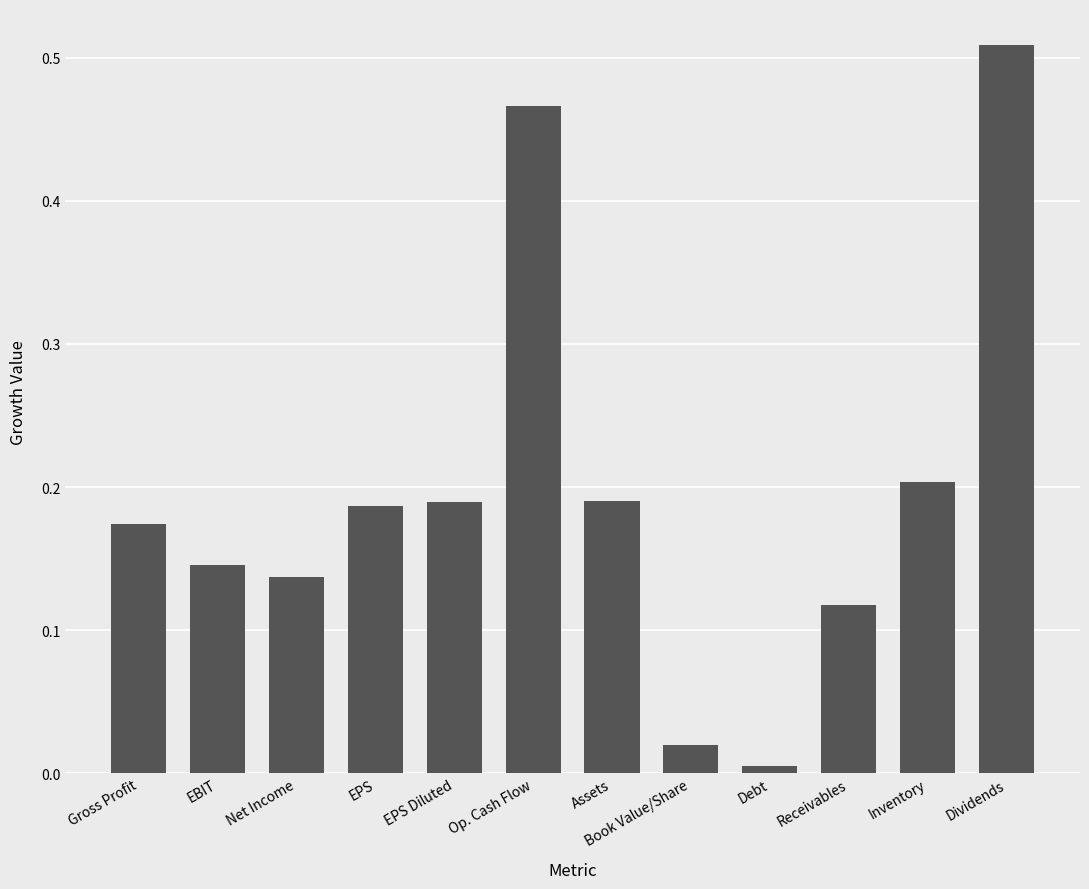

Which label corresponds to the smallest value in the chart?

Debt